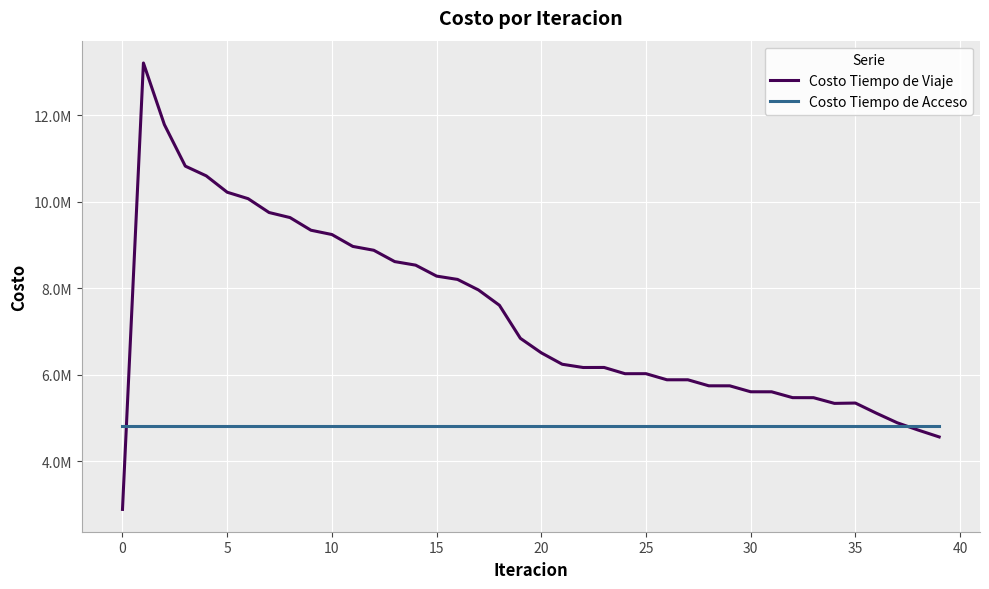

Reading left to right, extract all data points from this chart.

Costo Tiempo de Viaje: 2883568.8	13210885.5	11786072.2	10824981.4	10599926.6	10221190.9	10071954.9	9751797.0	9634707.4	9342116.5	9242476.4	8967373.0	8878491.0	8616236.9	8534159.3	8280674.8	8203954.6	7960171.8	7605849.2	6841875.1	6505906.1	6241349.2	6166188.3	6167367.7	6022546.6	6022983.9	5882136.0	5882148.8	5742773.3	5742425.9	5604801.3	5604097.4	5469047.4	5468073.0	5336277.2	5343939.9	5109429.6	4887025.2	4718409.1	4560072.5
Costo Tiempo de Acceso: 4817353.5	4817353.5	4817353.5	4817353.5	4817353.5	4817353.5	4817353.5	4817353.5	4817353.5	4817353.5	4817353.5	4817353.5	4817353.5	4817353.5	4817353.5	4817353.5	4817353.5	4817353.5	4817353.5	4817353.5	4817353.5	4817353.5	4817353.5	4817353.5	4817353.5	4817353.5	4817353.5	4817353.5	4817353.5	4817353.5	4817353.5	4817353.5	4817353.5	4817353.5	4817353.5	4817353.5	4817353.5	4817353.5	4817353.5	4817353.5